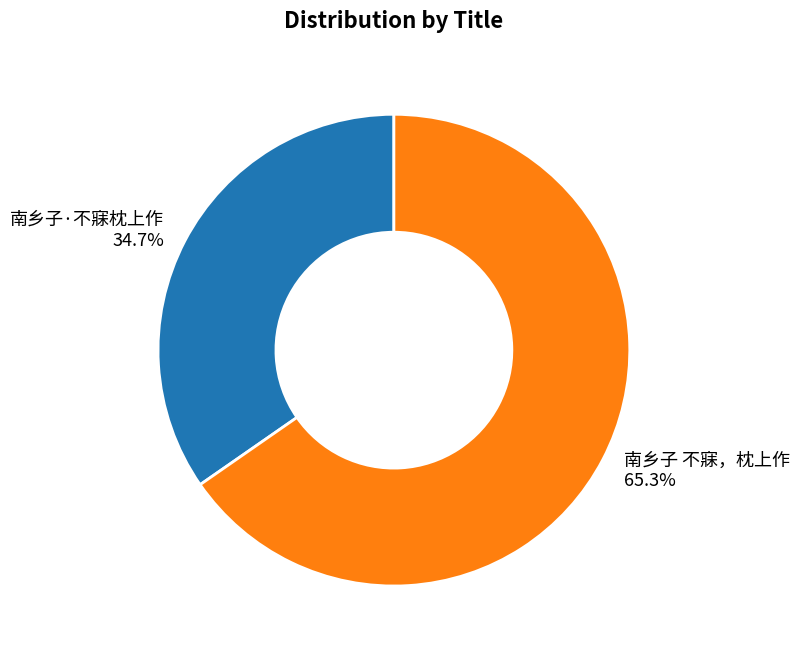

To the nearest percent, what portion does 南乡子 不寐，枕上作 represent?

65%